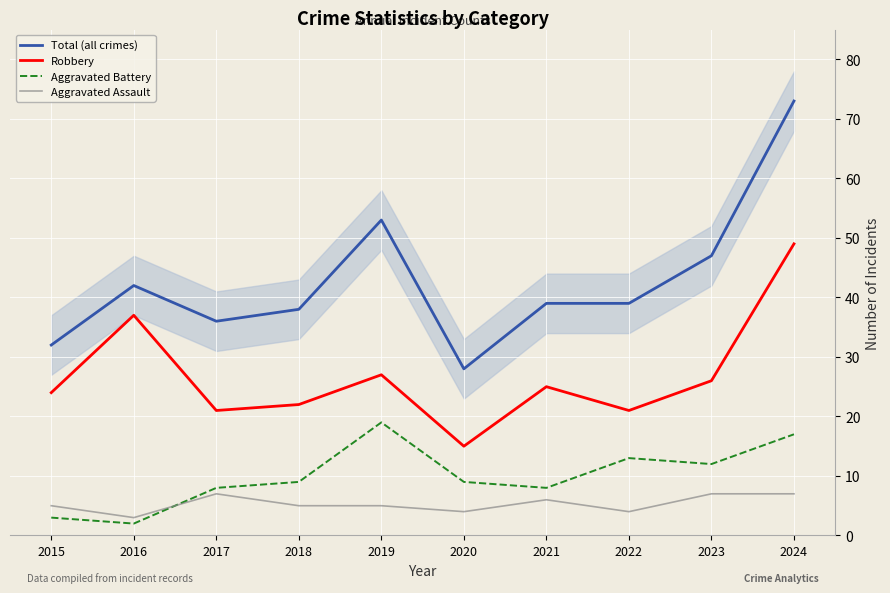

What value does the Robbery series have at 2019?

27